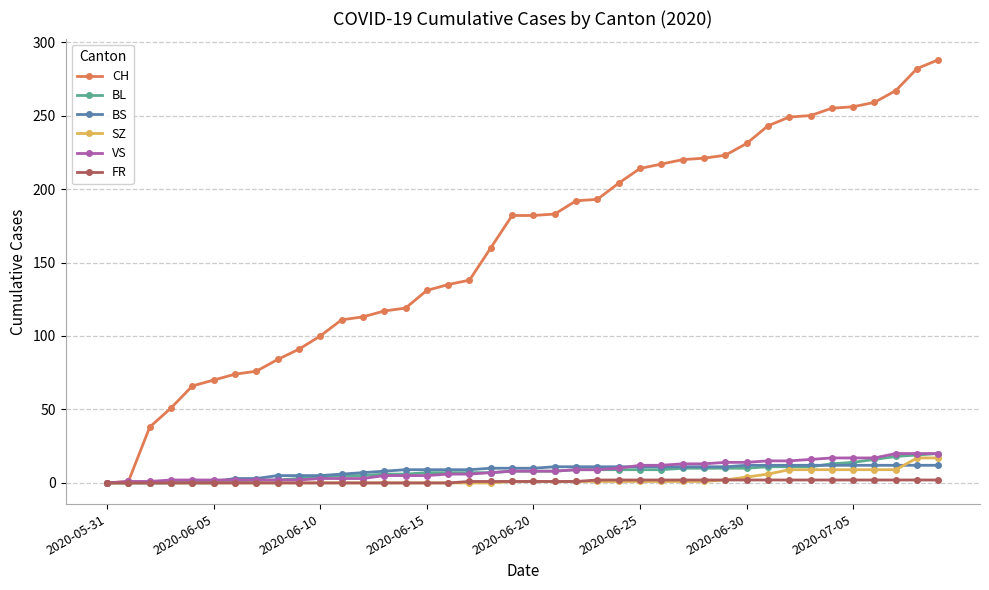

Which series has the largest range (max minus min)?

CH